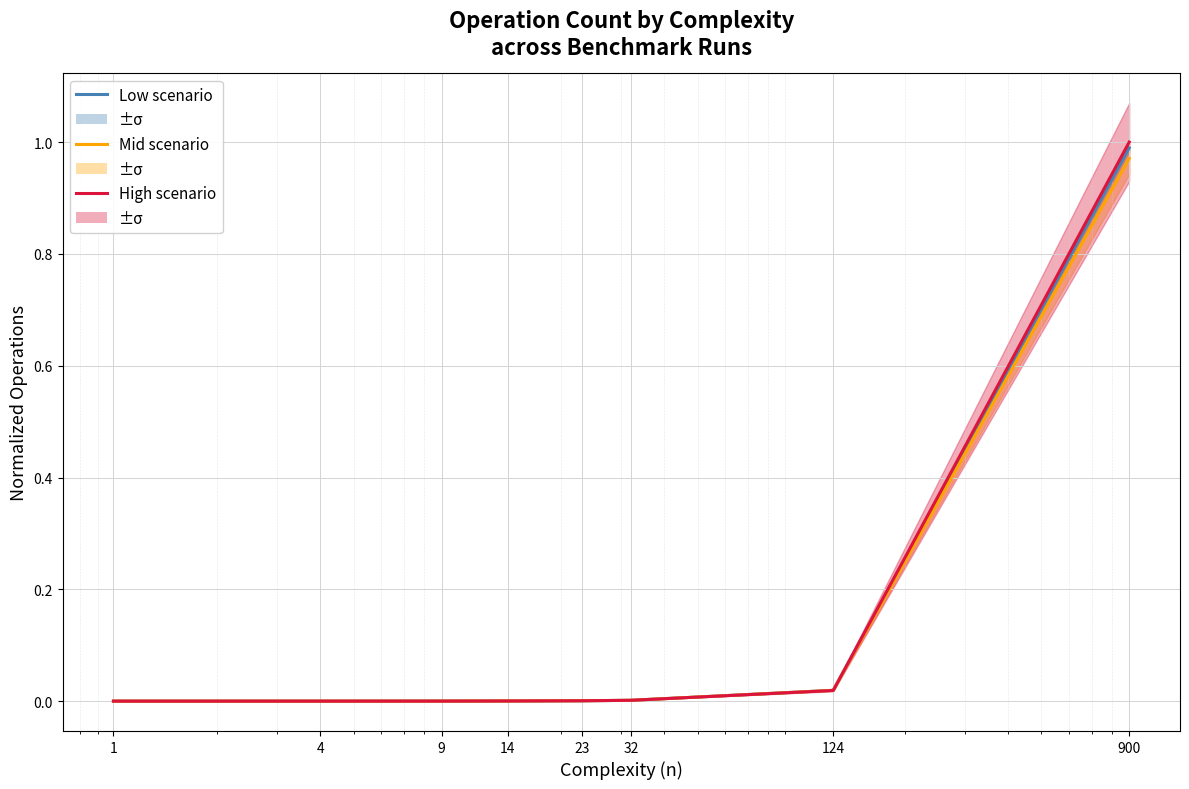

Reading left to right, transcribe all the data shown in this chart.

Low scenario: 1=0.0	4=0.0	9=0.0	14=0.0	23=0.0	32=0.0	124=0.0	900=1.0
Mid scenario: 1=0.0	4=0.0	9=0.0	14=0.0	23=0.0	32=0.0	124=0.0	900=1.0
High scenario: 1=0.0	4=0.0	9=0.0	14=0.0	23=0.0	32=0.0	124=0.0	900=1.0